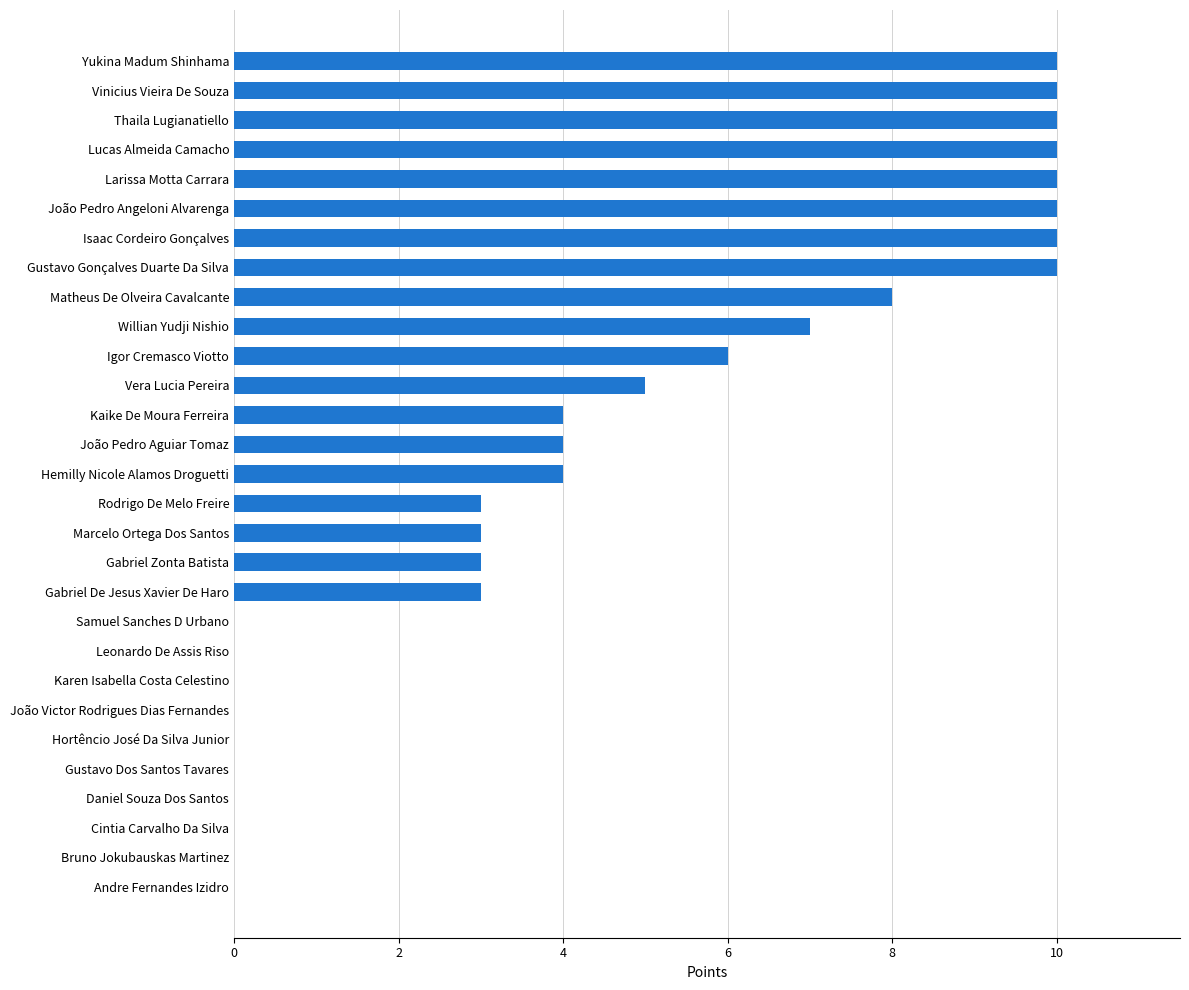

Between Vera Lucia Pereira and João Pedro Aguiar Tomaz, which is larger?

Vera Lucia Pereira